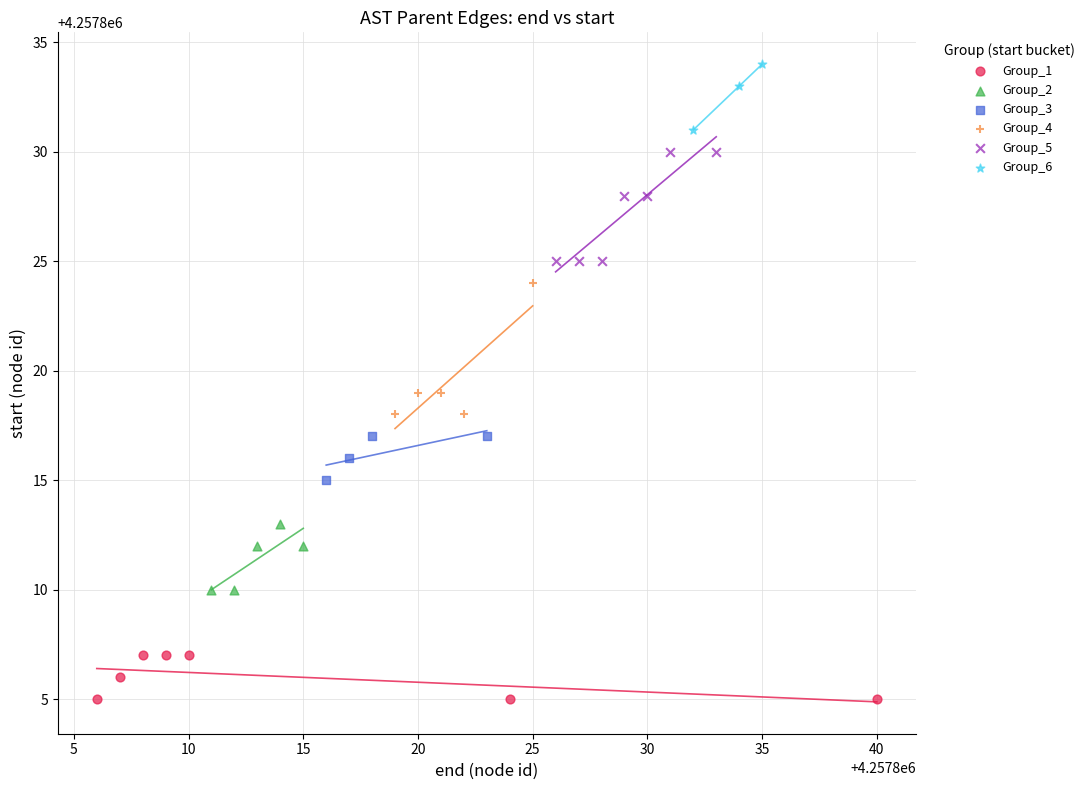

Which series reaches the minimum Y coordinate?

Group_1